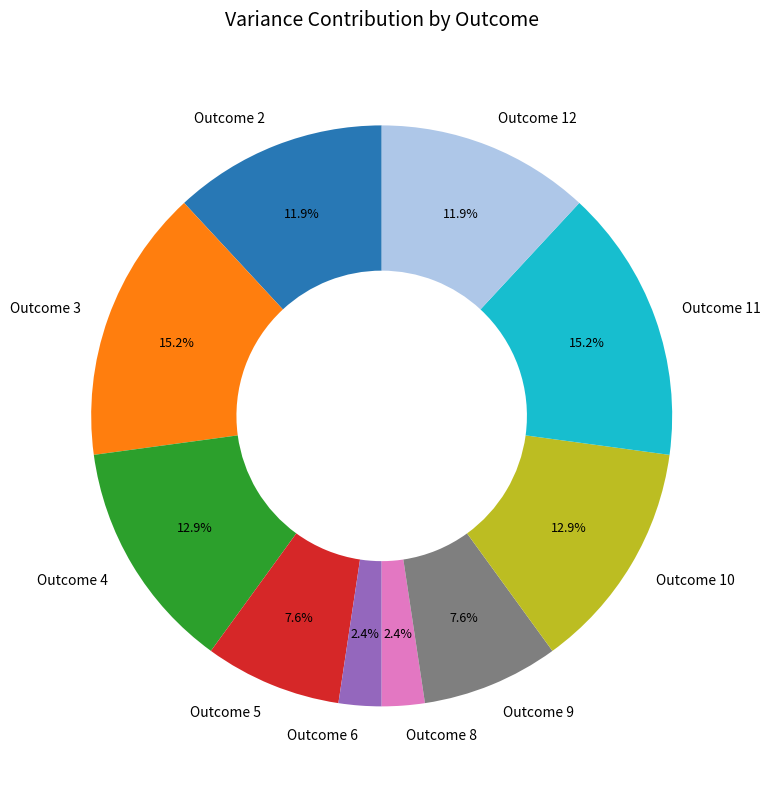

To the nearest percent, what is the difference between the largest and smallest slice percentages?

13%